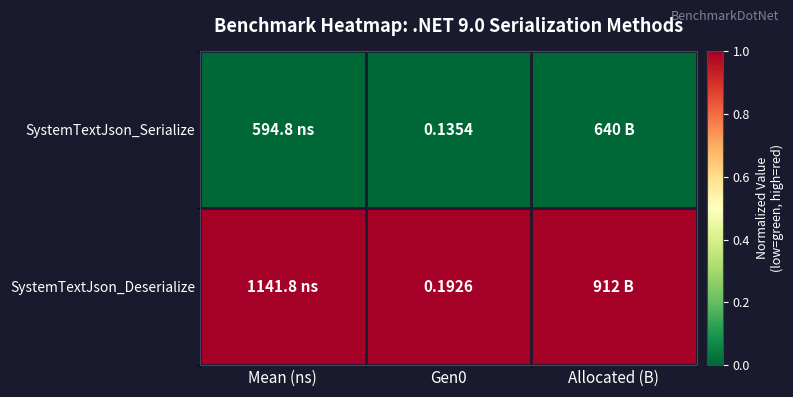

Rank the series at Gen0 from highest to lowest value.

SystemTextJson_Deserialize, SystemTextJson_Serialize